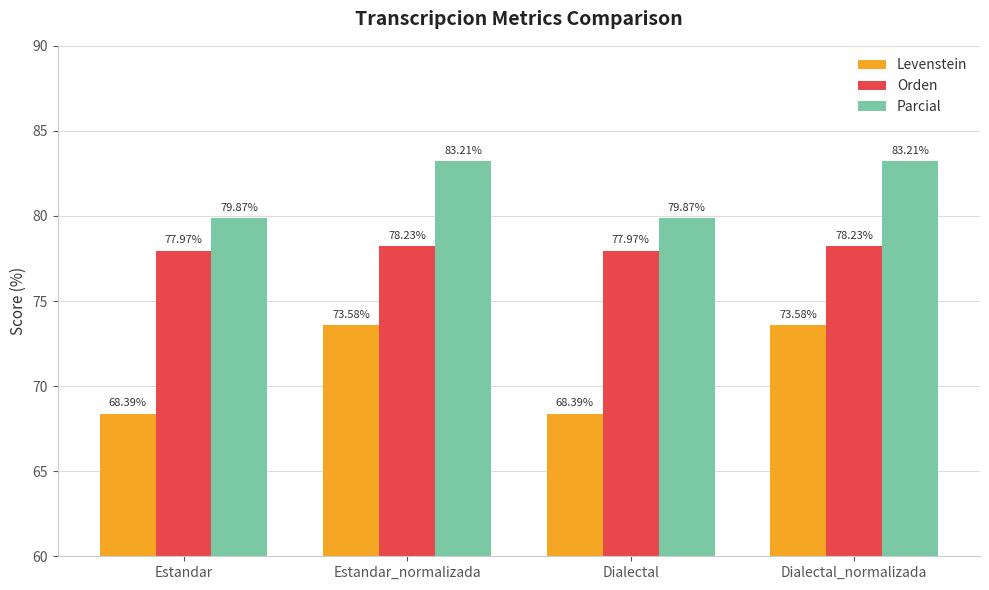

Which series has the widest spread of values?

Levenstein